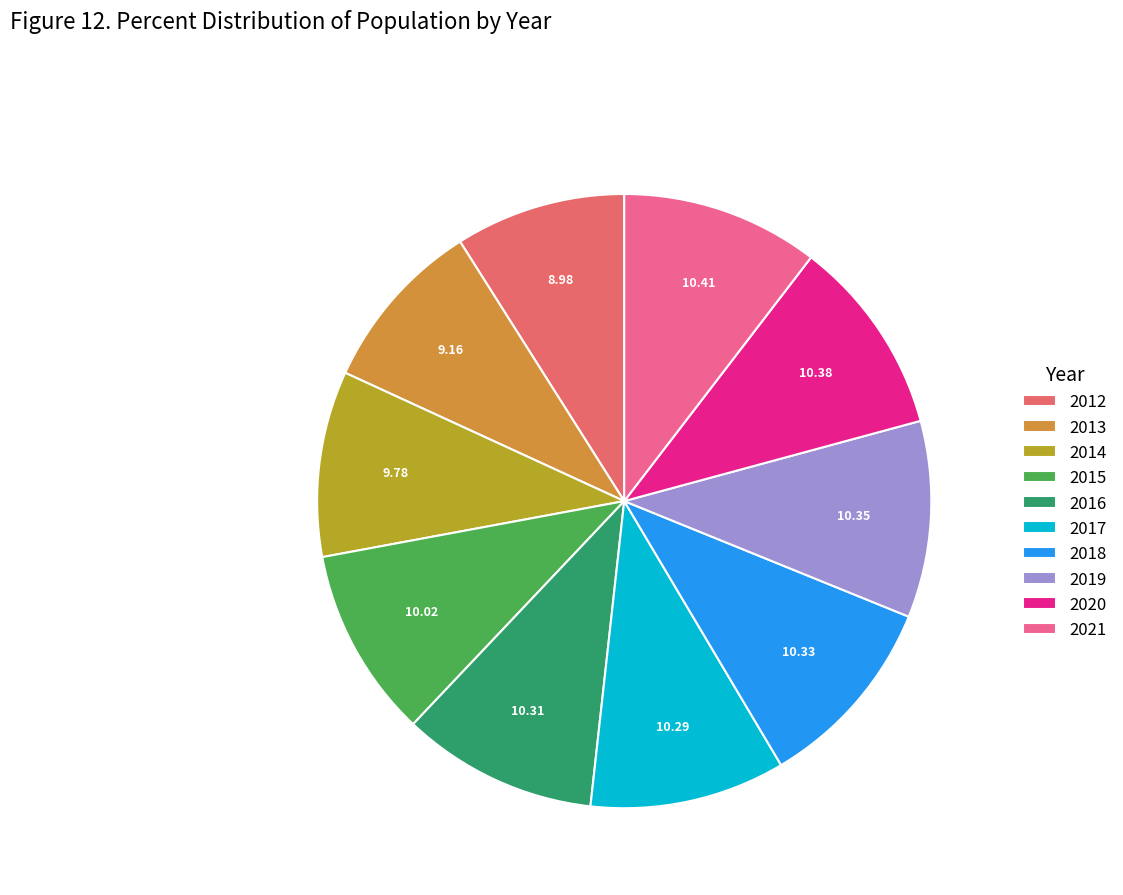

What is the ratio of the value at 2012 to the value at 2014?

0.9